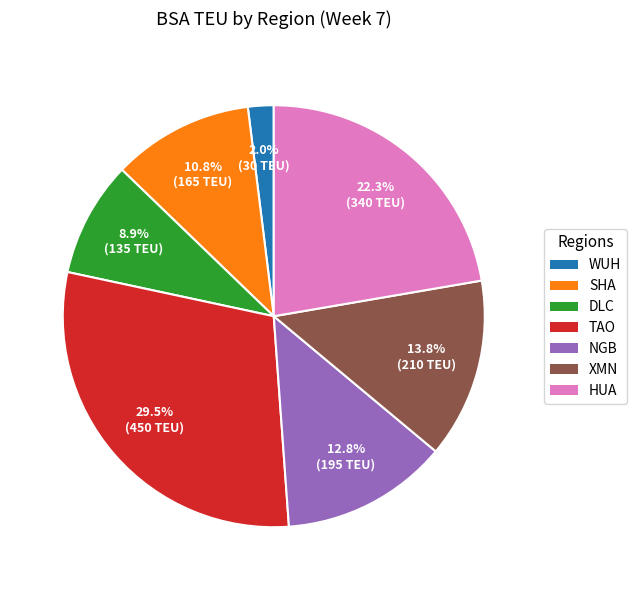

What portion of the pie excludes NGB?

87.2%